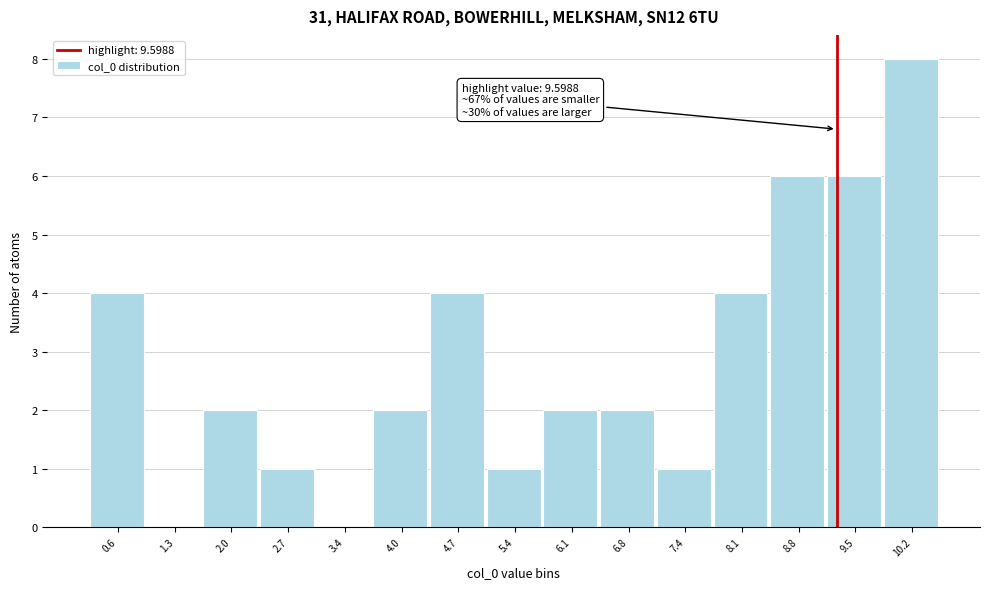

Reading left to right, extract all data points from this chart.

0.6=4	1.3=0	2.0=2	2.7=1	3.4=0	4.0=2	4.7=4	5.4=1	6.1=2	6.8=2	7.4=1	8.1=4	8.8=6	9.5=6	10.2=8